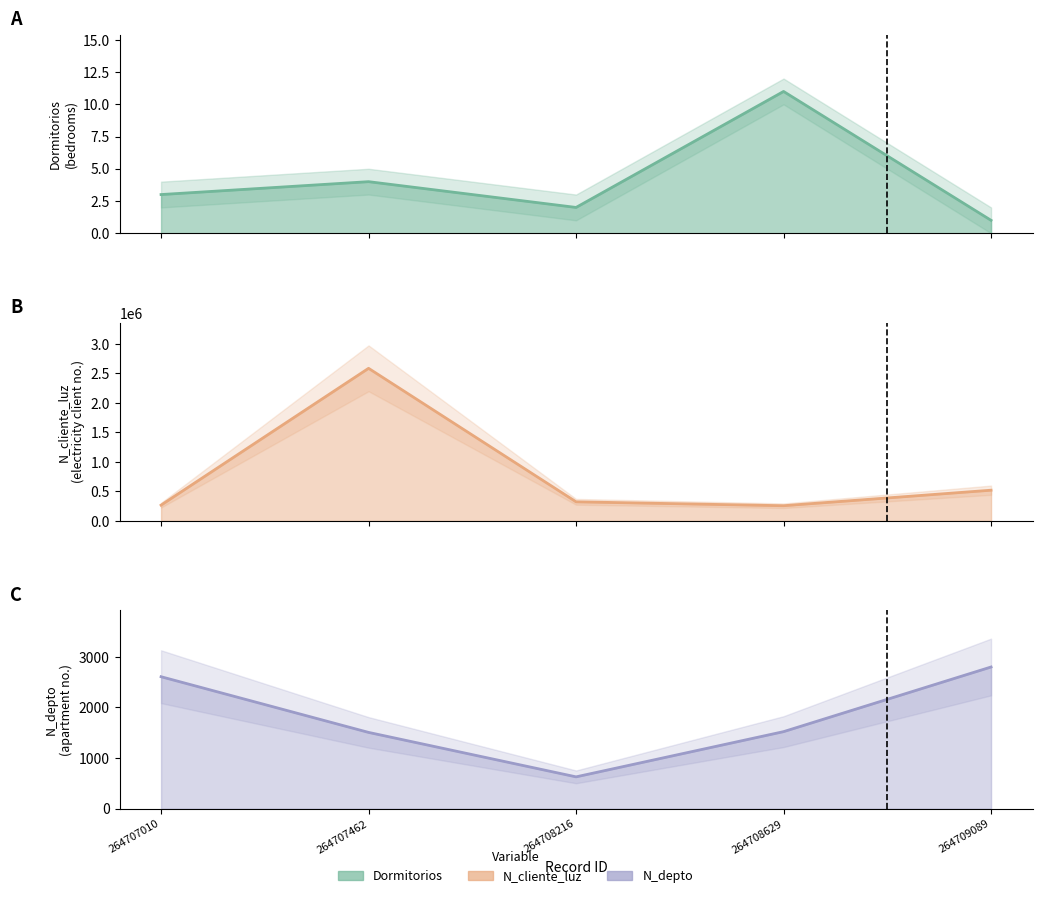

True or false: N_cliente_luz and N_depto cross at least once.

False